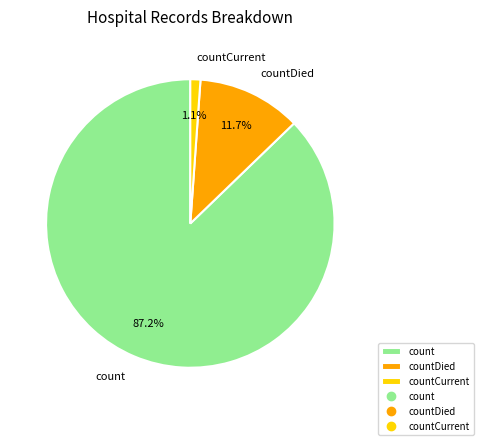

Rank the categories by value from lowest to highest.

countCurrent, countDied, count